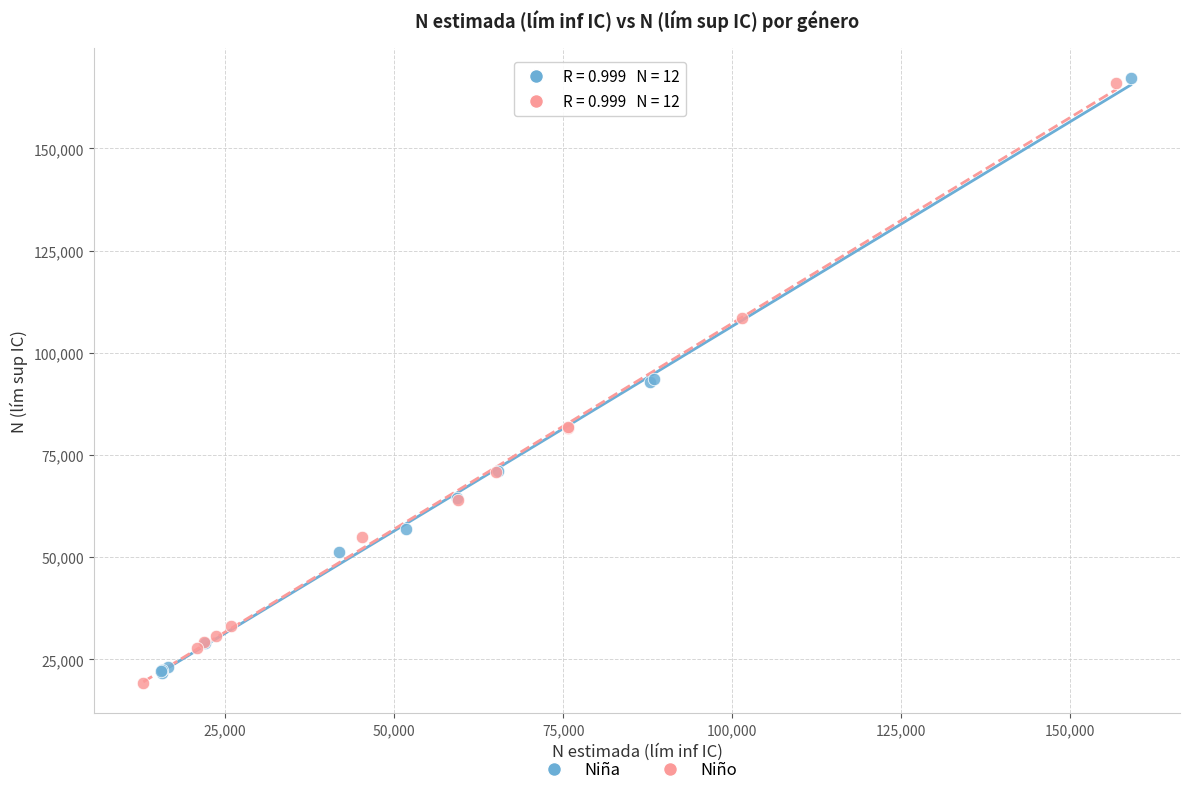

What are all the series names shown in the legend?

Niña, Niño